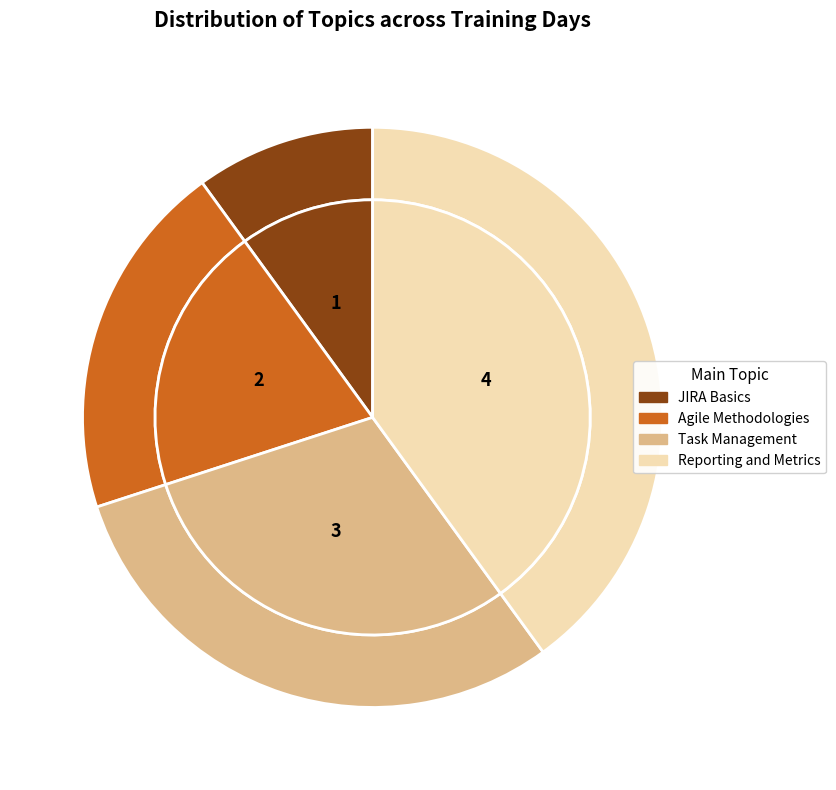

Rank the categories by value from lowest to highest.

JIRA Basics, Agile Methodologies, Task Management, Reporting and Metrics